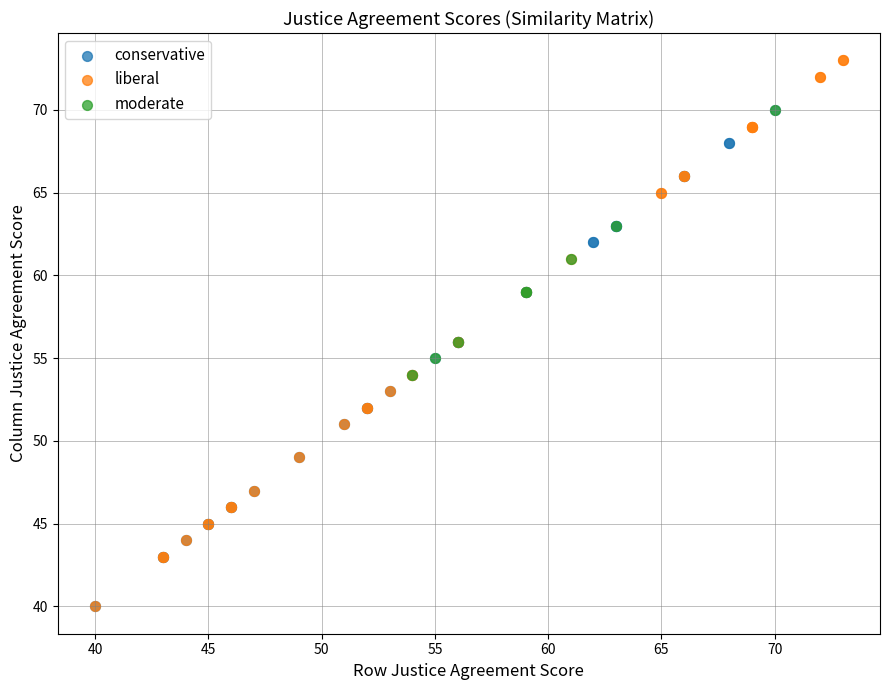

Which series has the widest spread of Y values?

liberal